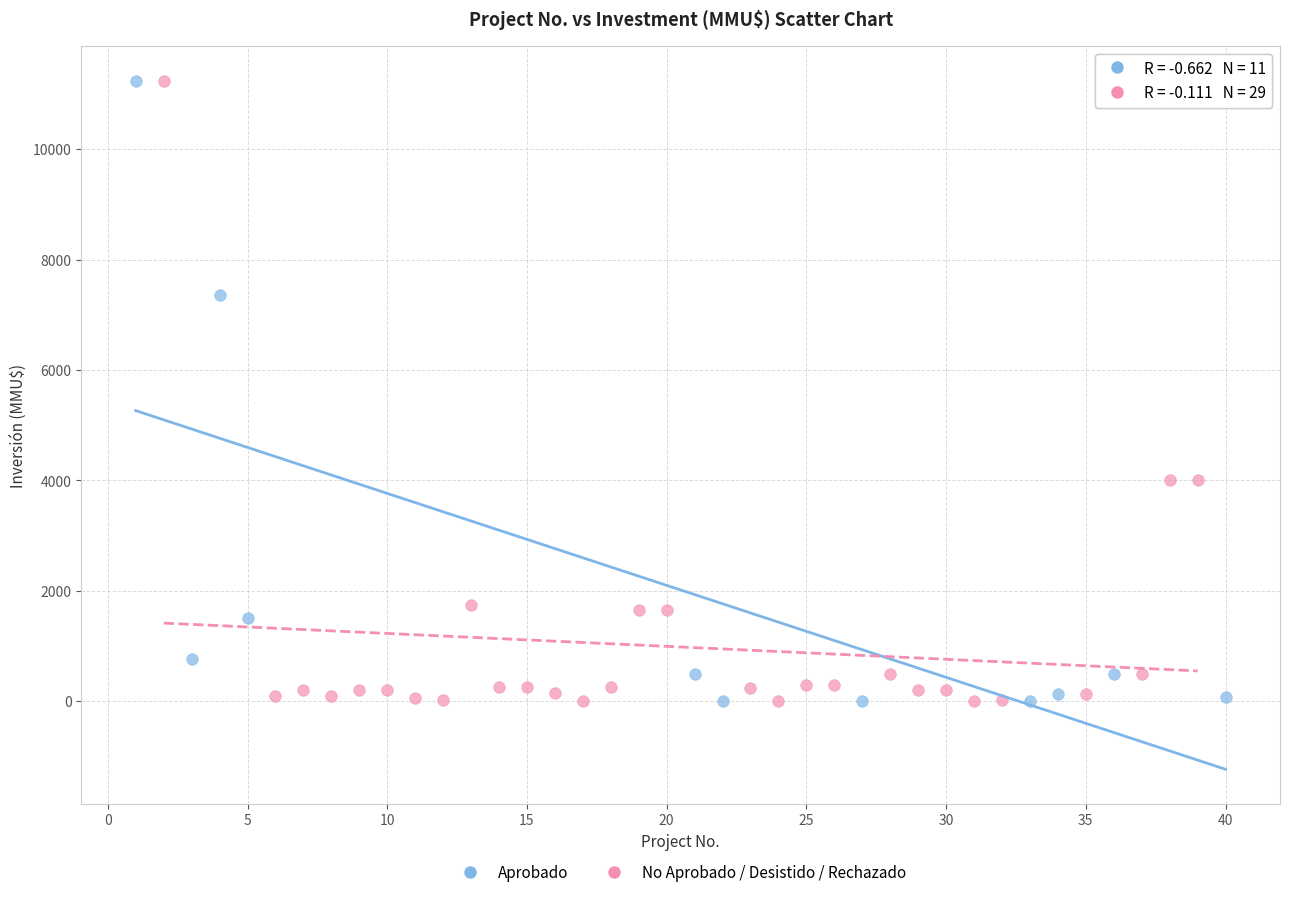

What are all the series names shown in the legend?

Aprobado, No Aprobado / Desistido / Rechazado